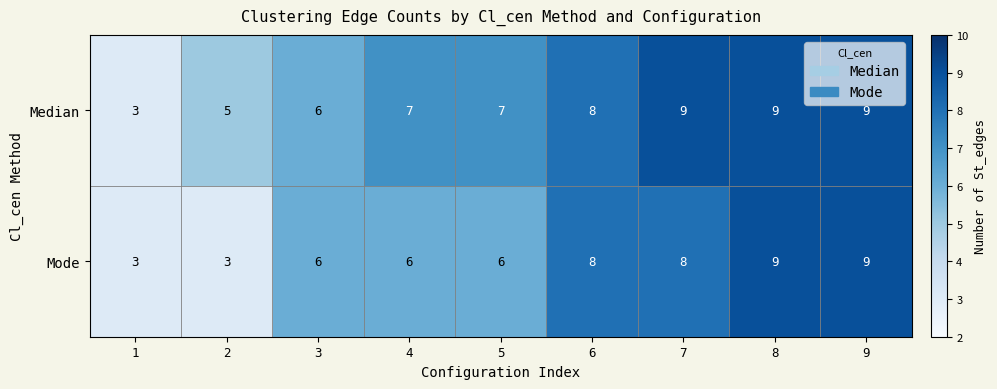

The Median series shows 7 at 5. True or false?

True